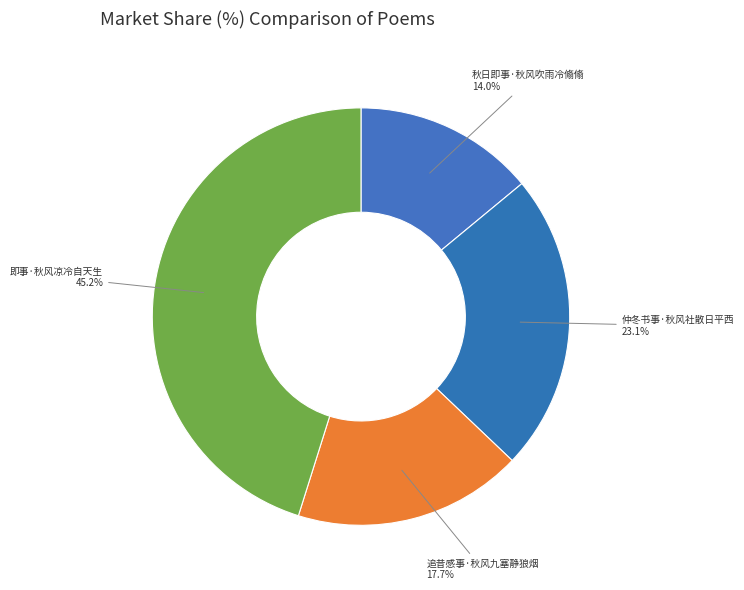

How many slices are in this pie chart?

4